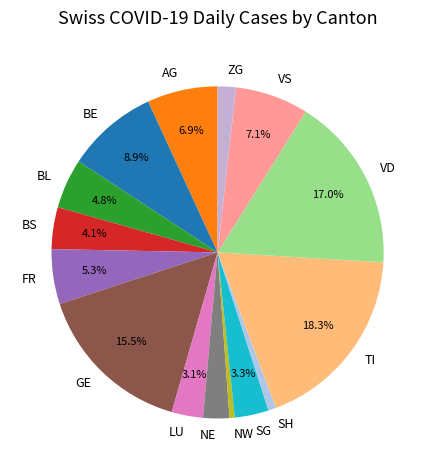

Count the number of slices in the pie.

15